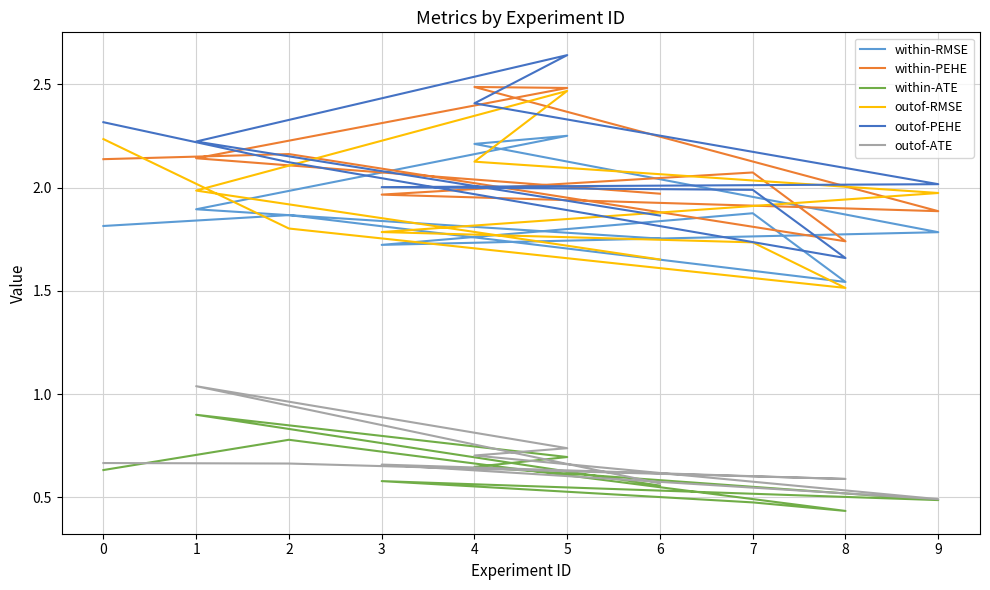

What is the sum of the within-PEHE values at 5 and 0?

4.6